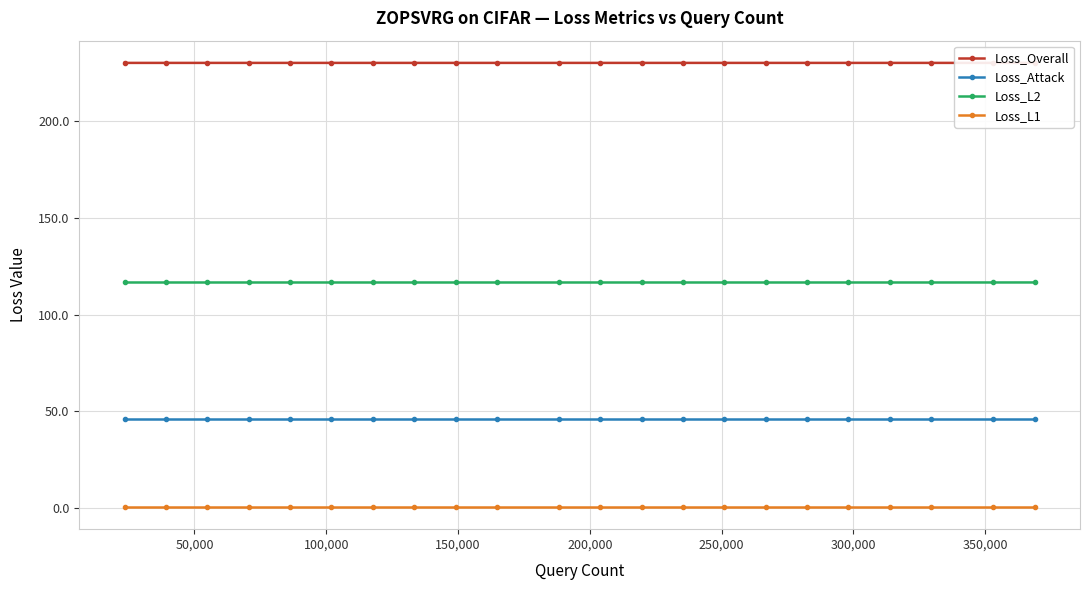

True or false: Loss_Overall and Loss_L1 cross at least once.

False